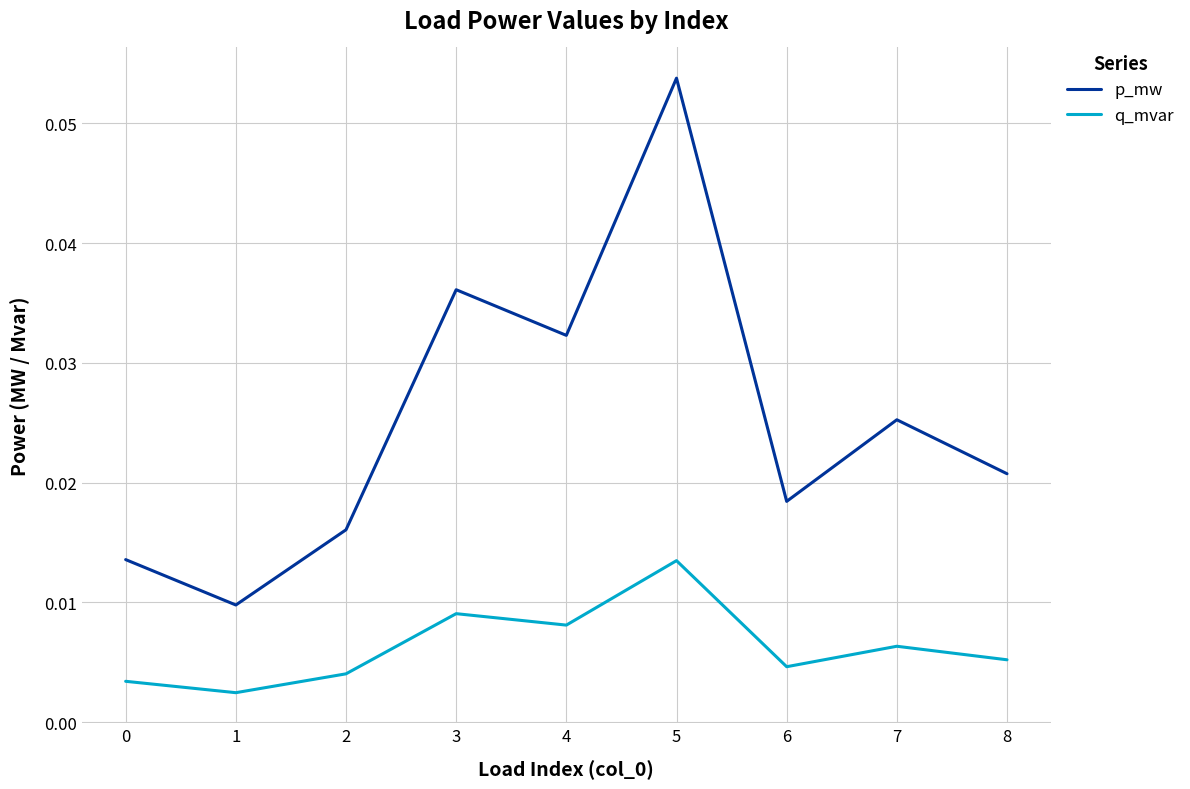

Which category has the lowest value across all series?

1